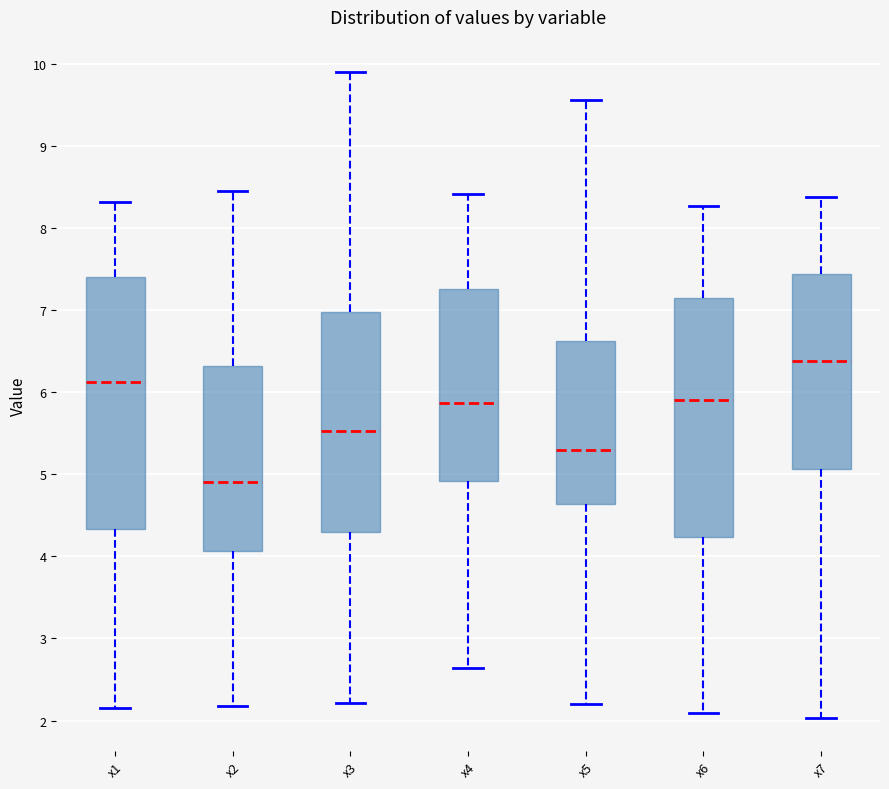

Reading left to right, read every box against the y-axis: the position of its median line, the range the box covers, and the ends of its whiskers. The values are not printed on the chart, so give them approximately, as read against the axis.

x1: median 6.1, box 4.3 to 7.4, whiskers 2.2 to 8.3
x2: median 4.9, box 4.1 to 6.3, whiskers 2.2 to 8.5
x3: median 5.5, box 4.3 to 7.0, whiskers 2.2 to 9.9
x4: median 5.9, box 4.9 to 7.3, whiskers 2.6 to 8.4
x5: median 5.3, box 4.6 to 6.6, whiskers 2.2 to 9.6
x6: median 5.9, box 4.2 to 7.2, whiskers 2.1 to 8.3
x7: median 6.4, box 5.1 to 7.4, whiskers 2.0 to 8.4